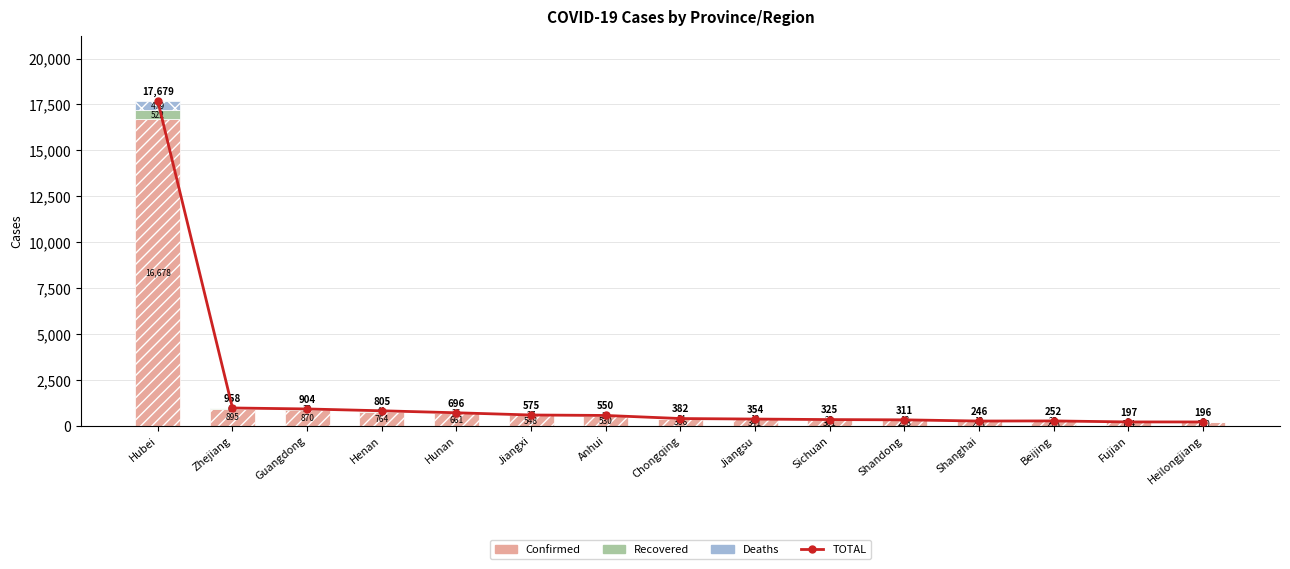

What is the highest value of the Recovered series?

522